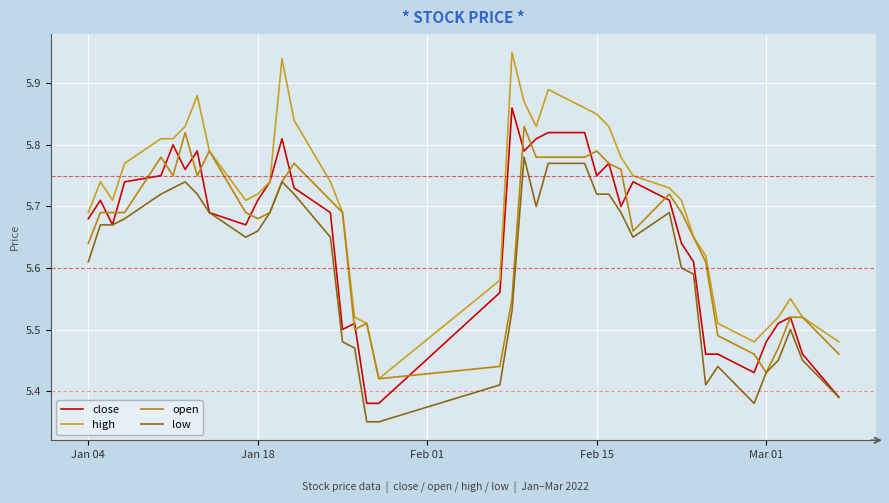

What are all the series names shown in the legend?

close, high, open, low